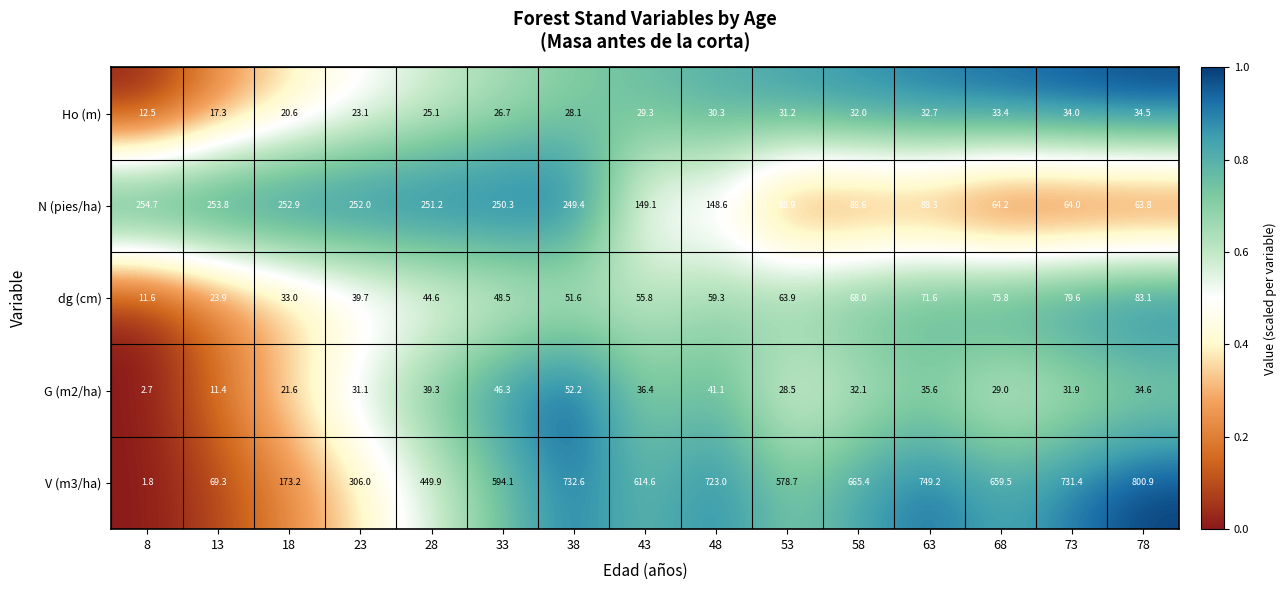

At which label is dg (cm) closest to 47?

33